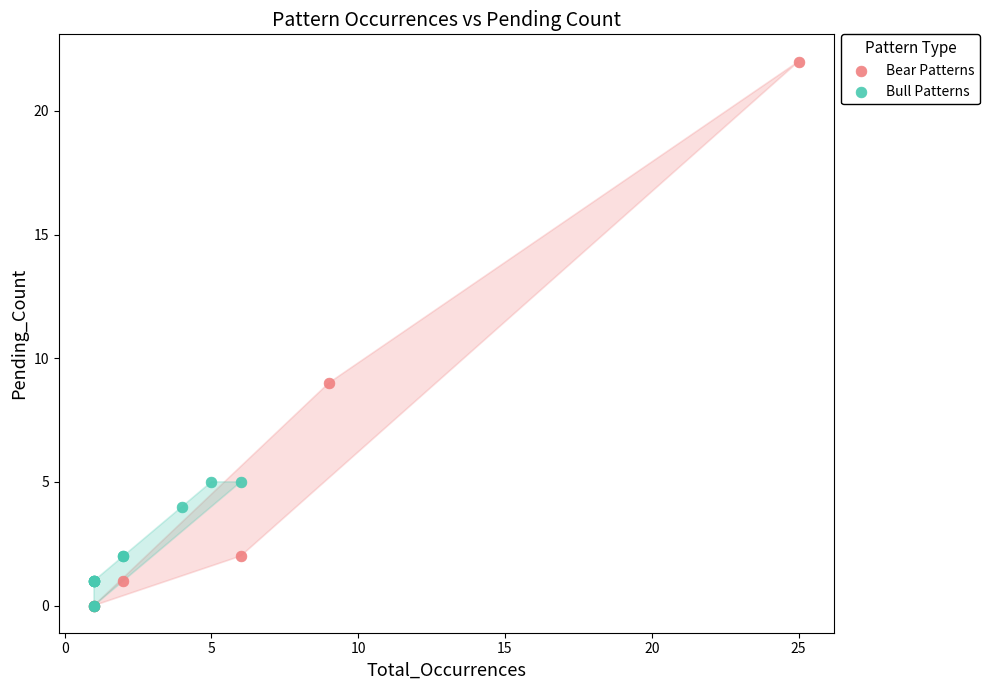

Which series reaches the maximum Y coordinate?

Bear Patterns